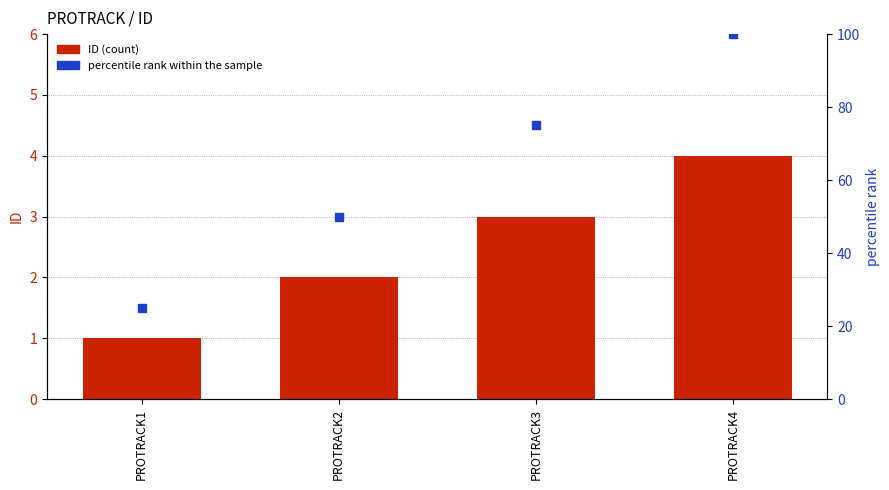

At which category is the sum across all series the highest?

PROTRACK4